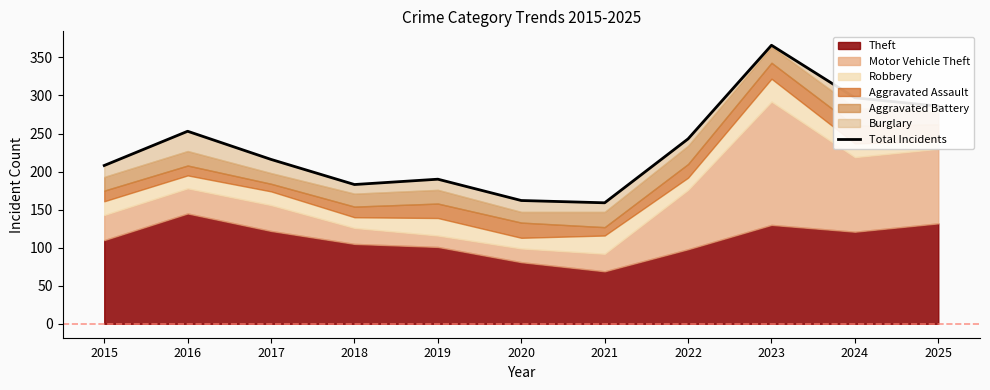

How many points are higher than both their immediate neighbors (excluding endpoints)?

3